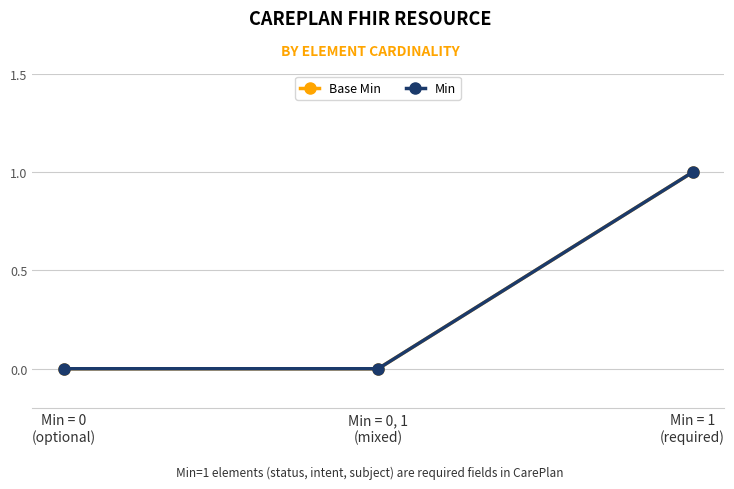

Is this an area chart (filled region under the line)?

No